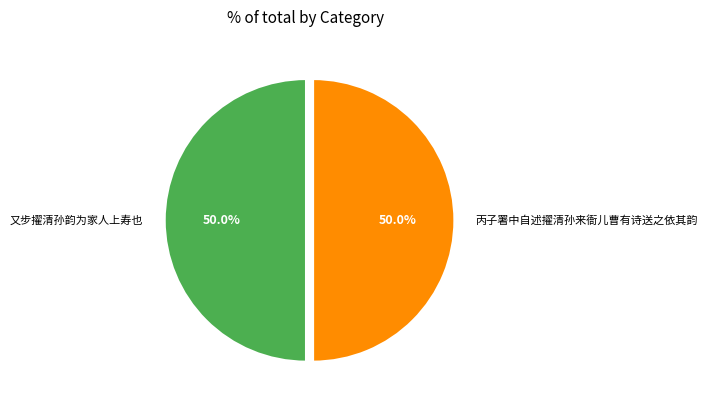

Approximately how many times larger is the value at 丙子署中自述擢清孙来衙儿曹有诗送之依其韵 compared to 又步擢清孙韵为家人上寿也?

1.0